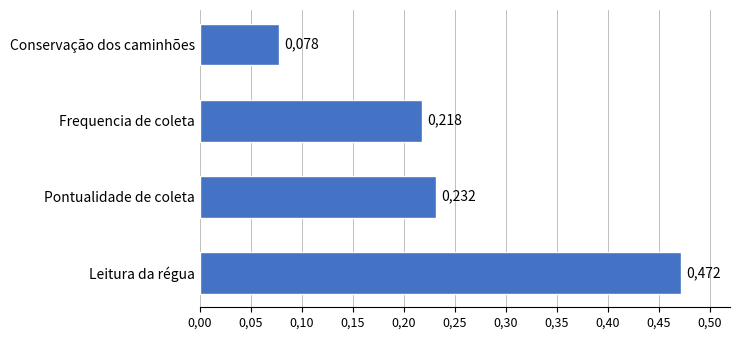

Are the bars horizontal?

Yes